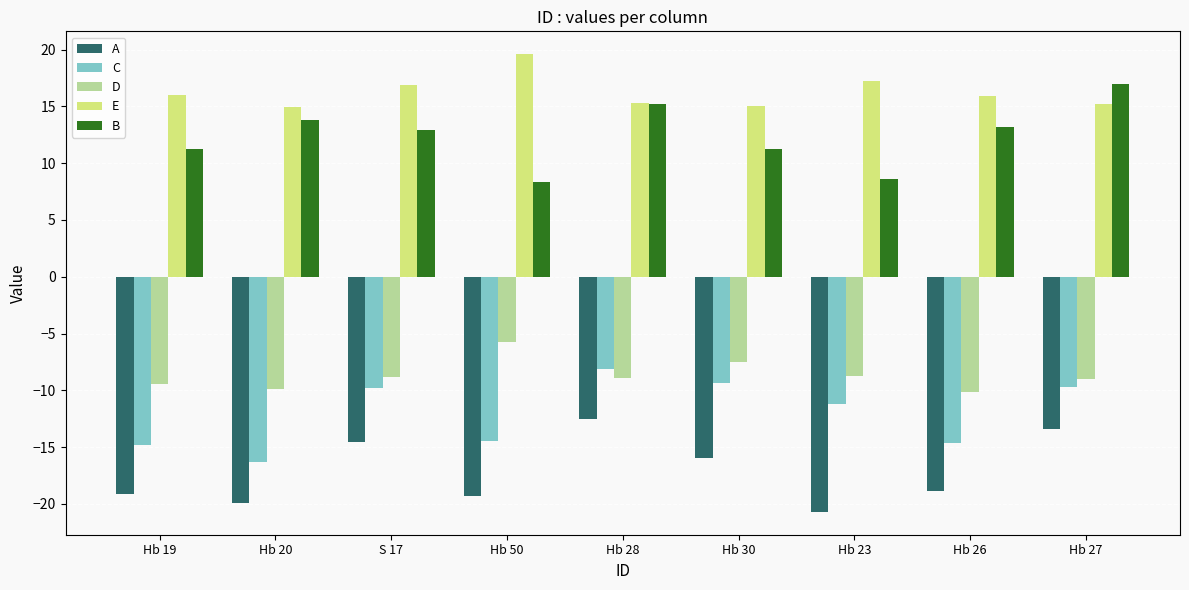

What position from the right is Hb 23?

3